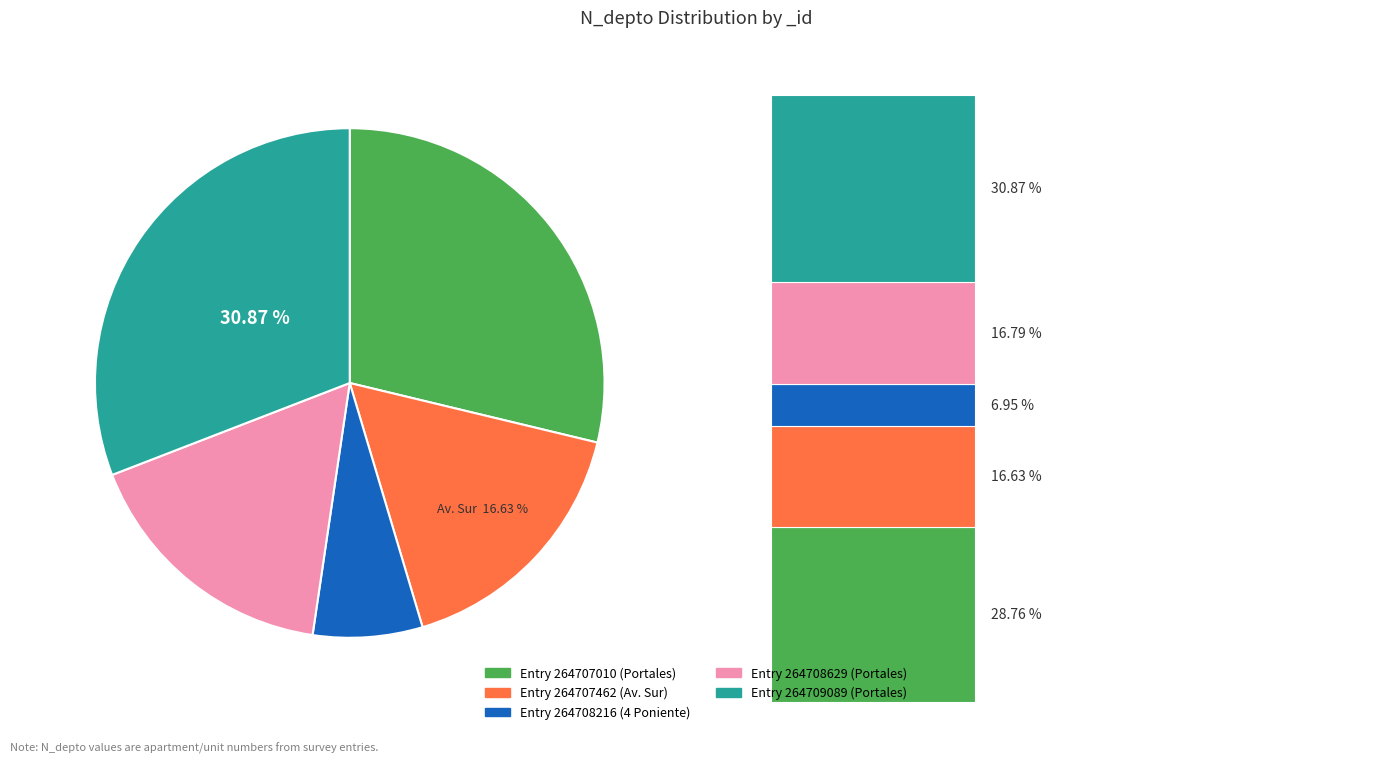

What is the total percentage of 264709089 and 264707462?

47.5%